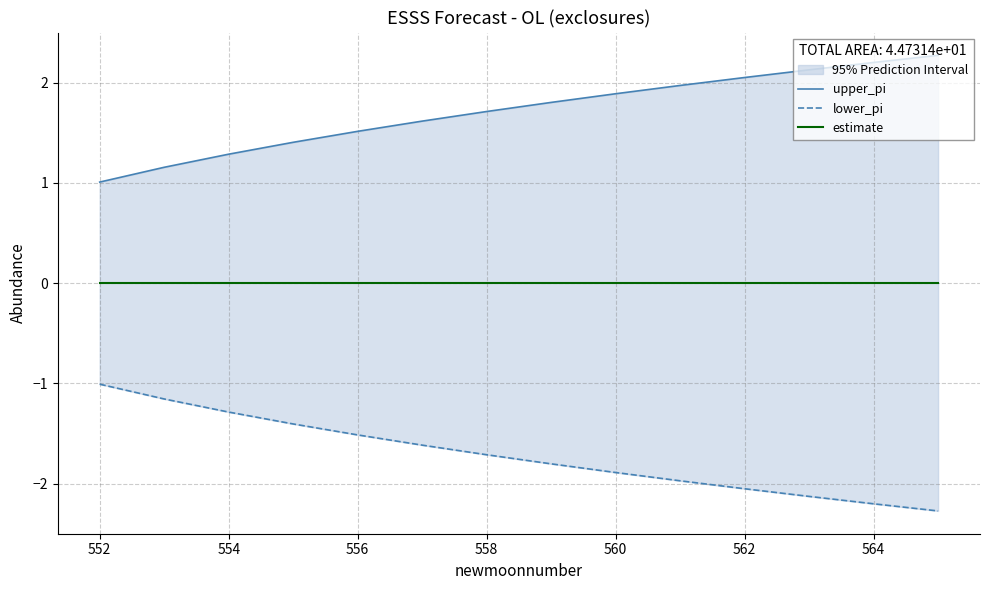

Which series has the widest spread of values?

upper_pi